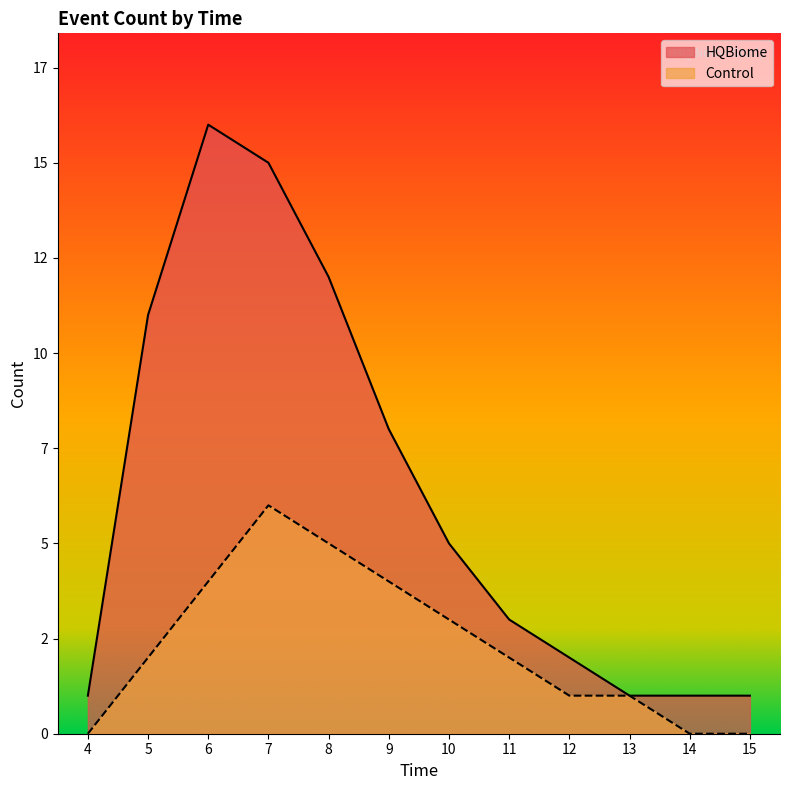

Reading right to left, list all the values displayed in this chart.

HQBiome: 1	1	1	2	3	5	8	12	15	16	11	1
Control: 0	0	1	1	2	3	4	5	6	4	2	0